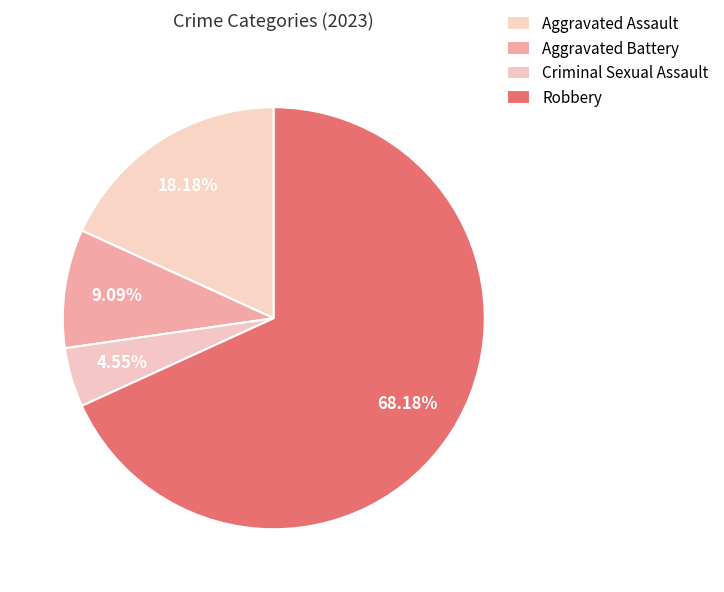

Is the sum of Aggravated Battery and Robbery greater than half?

Yes